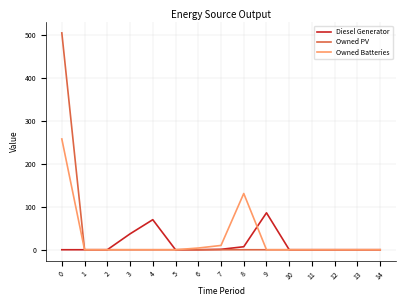

Is it true that Diesel Generator equals 54 at 14?

False